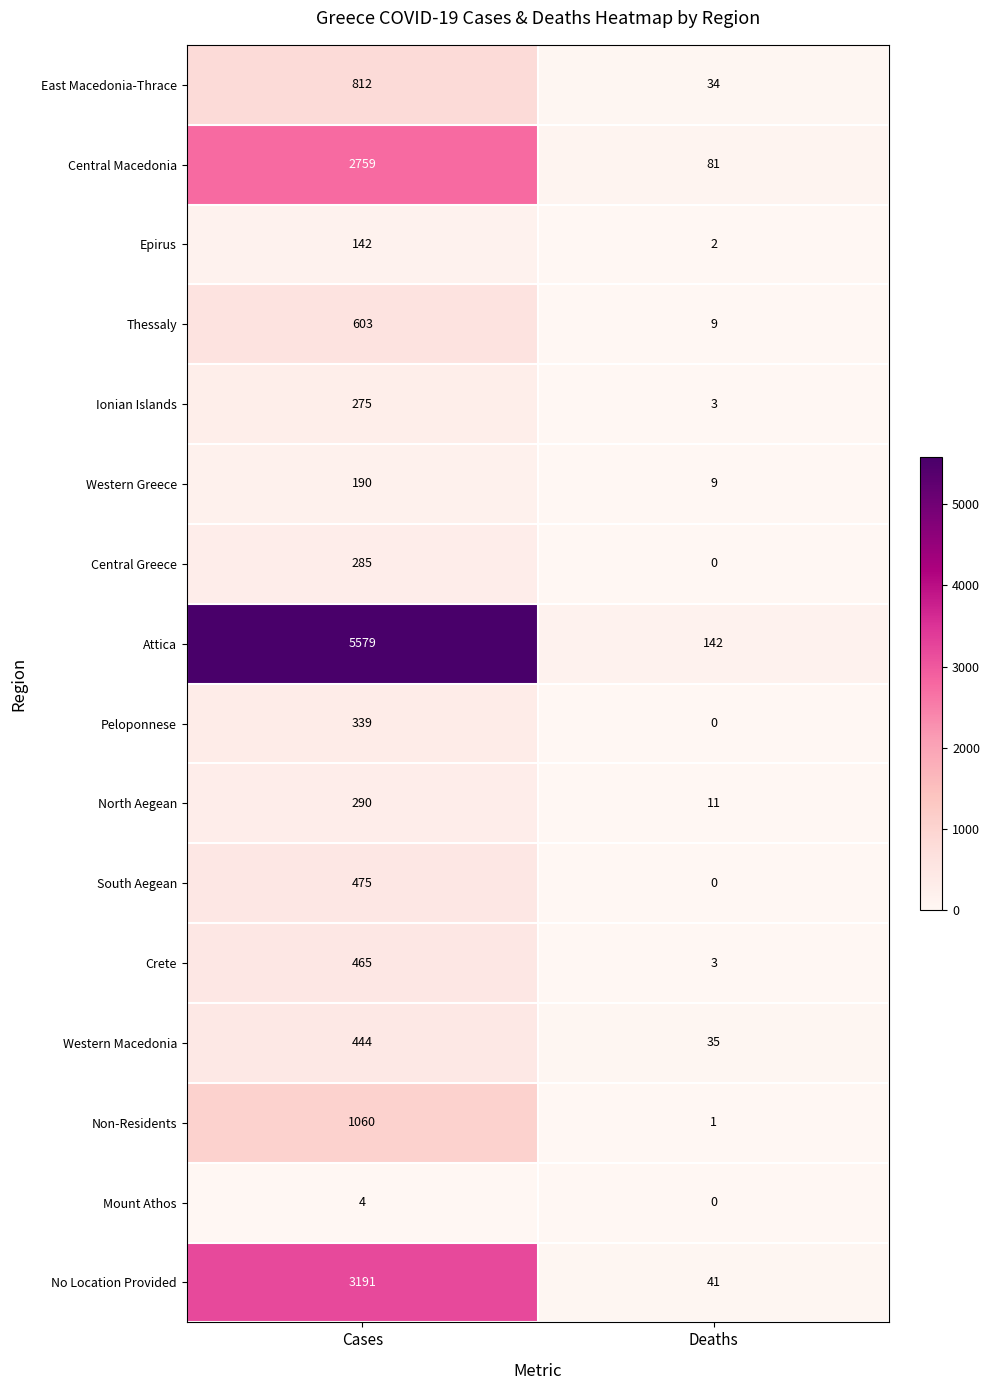

What is the average value of the Epirus series?

72